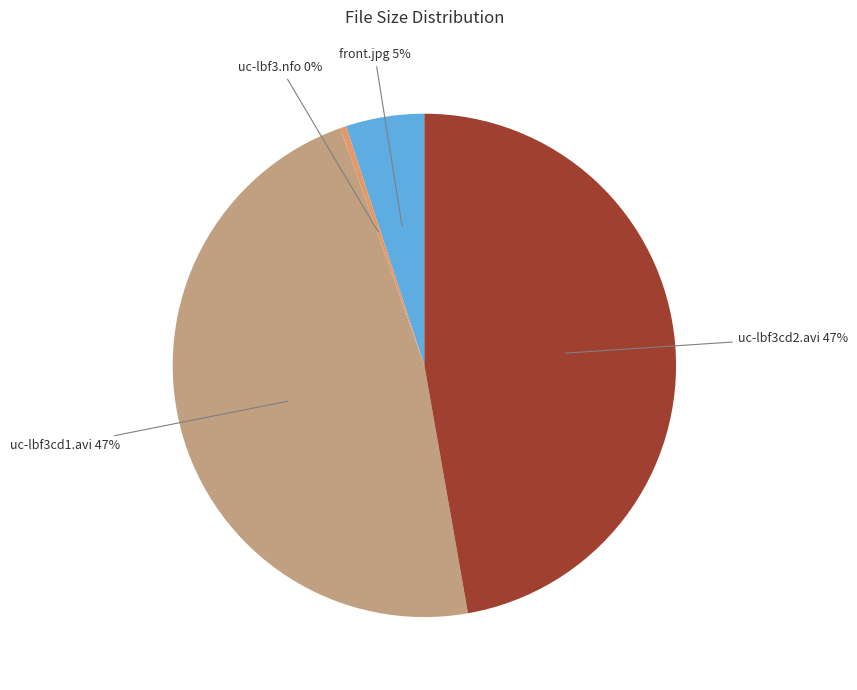

Is there a majority slice in this chart?

No